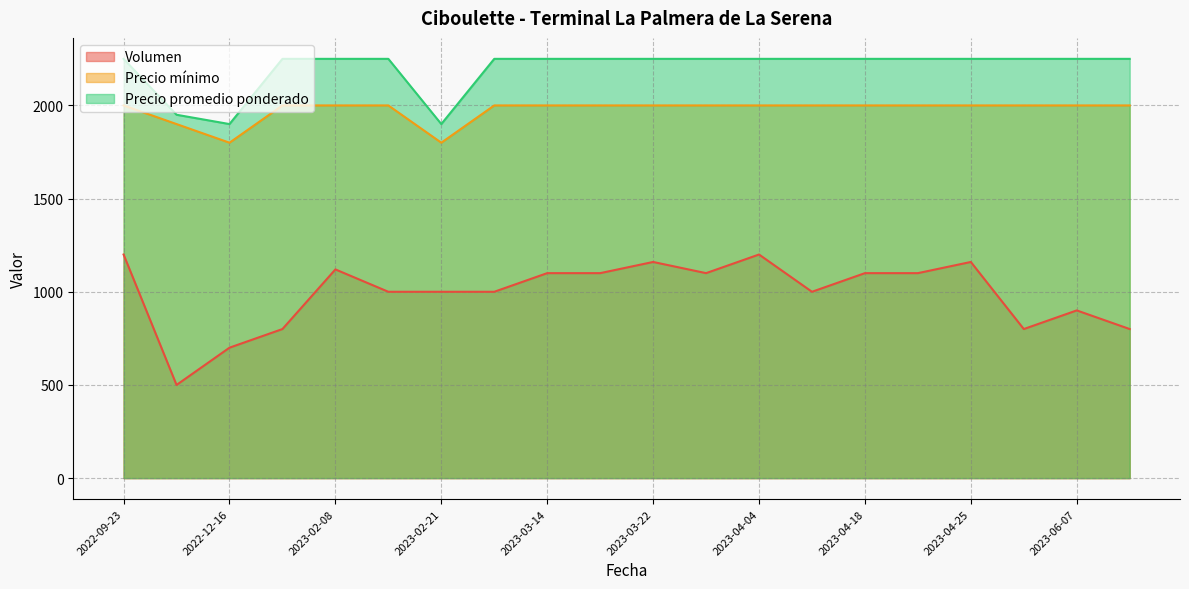

What is the maximum value shown in the chart?

2250